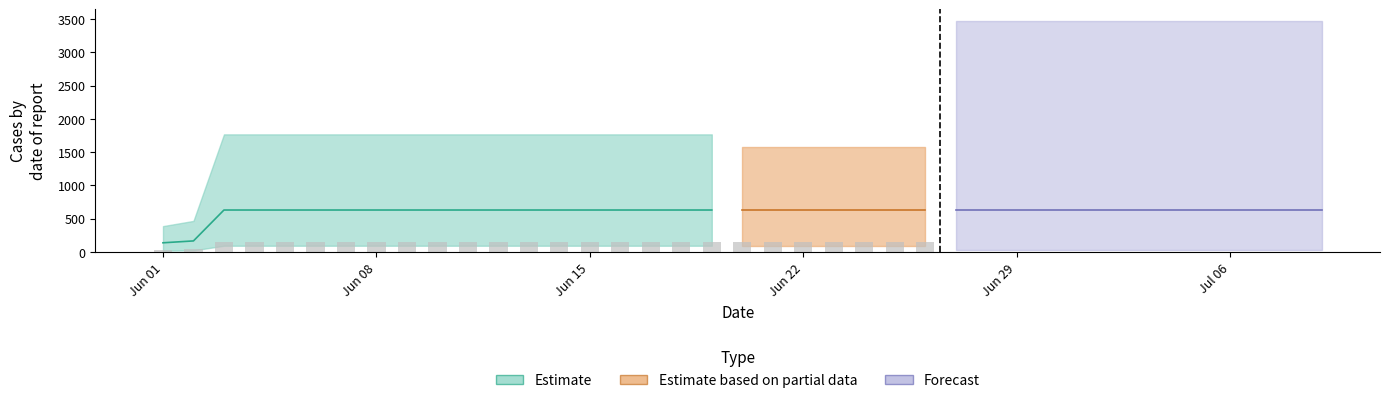

What is the greatest value displayed?

631